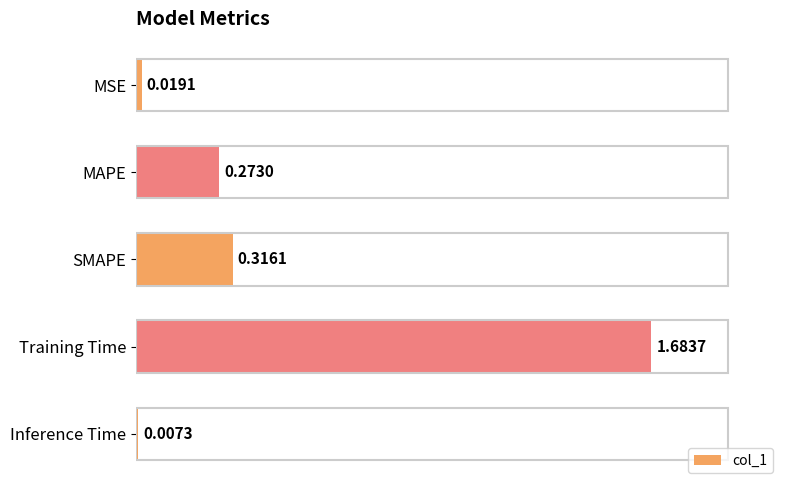

Between SMAPE and MAPE, which is larger?

SMAPE